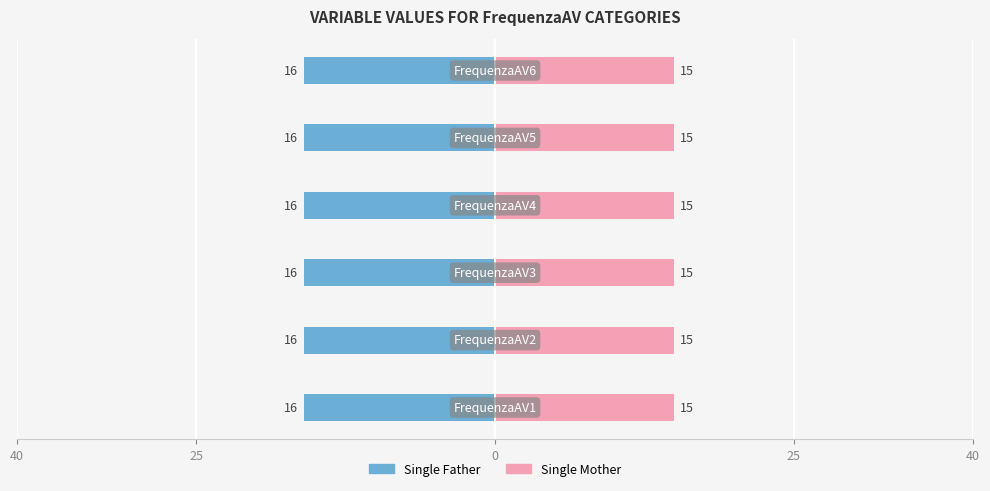

Which series has the largest range (max minus min)?

Single Father